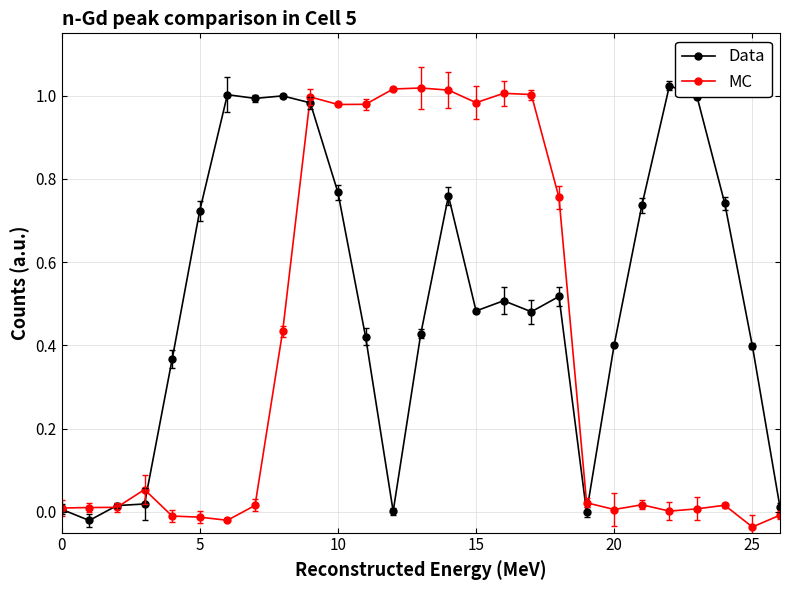

List the series in order of their overall mean, lowest first.

MC, Data